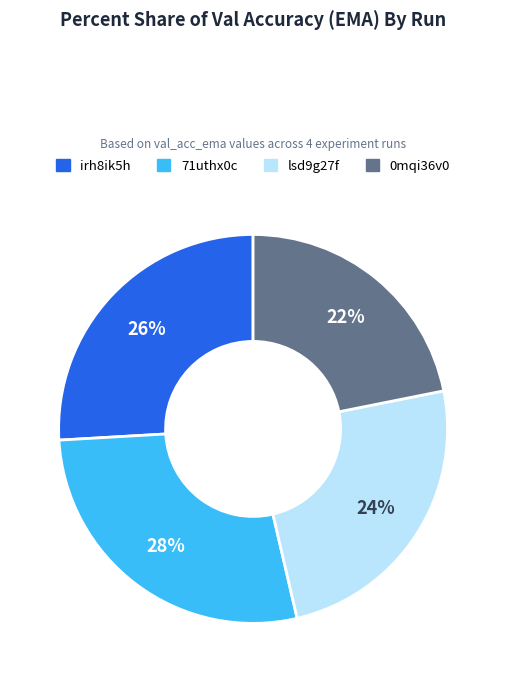

Is there a majority slice in this chart?

No